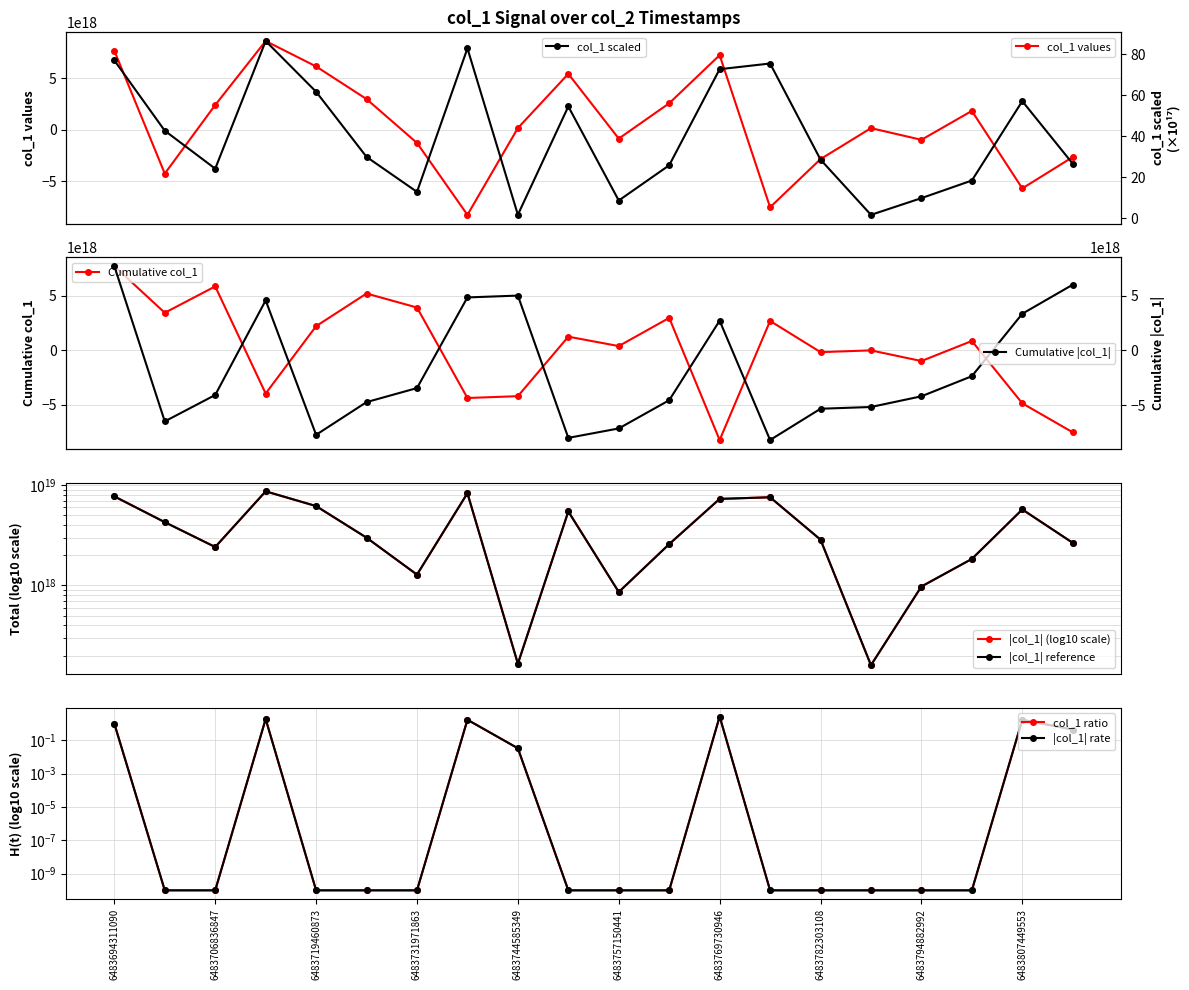

At which category does the data reach its first local peak?

6483713131690